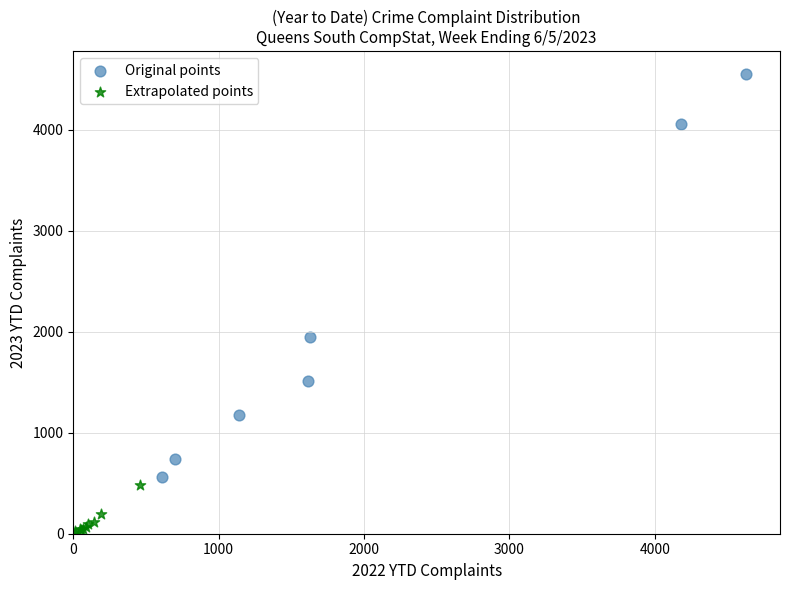

Which series contains the highest Y value?

Original points